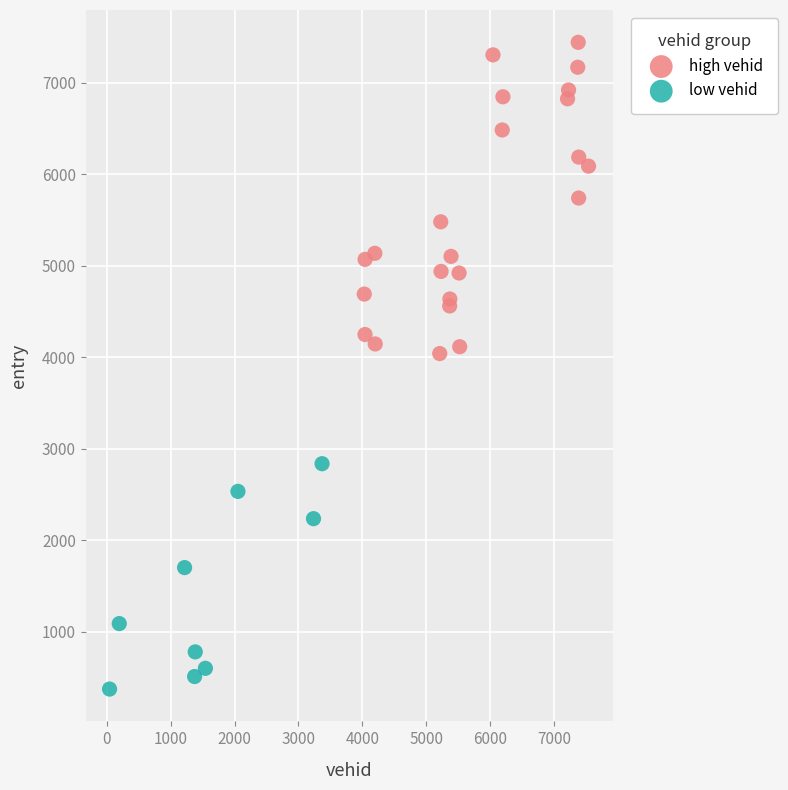

Which series reaches the minimum Y coordinate?

low vehid